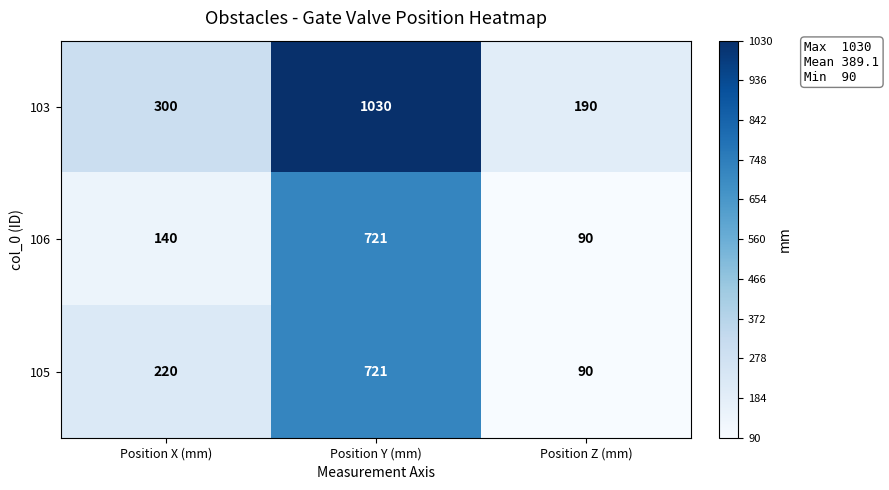

Is it true that 103 equals 300 at Position X (mm)?

True